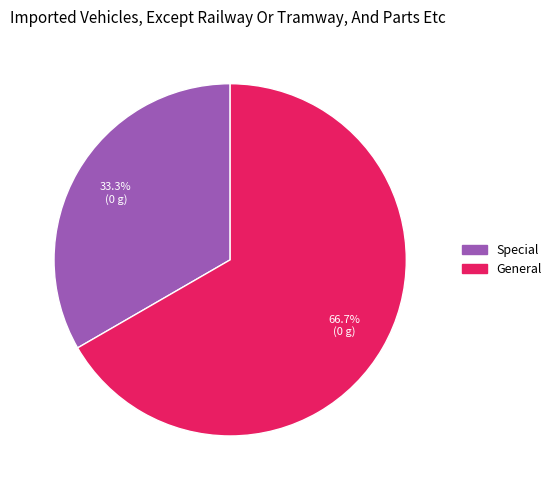

To the nearest percent, what portion does General represent?

67%